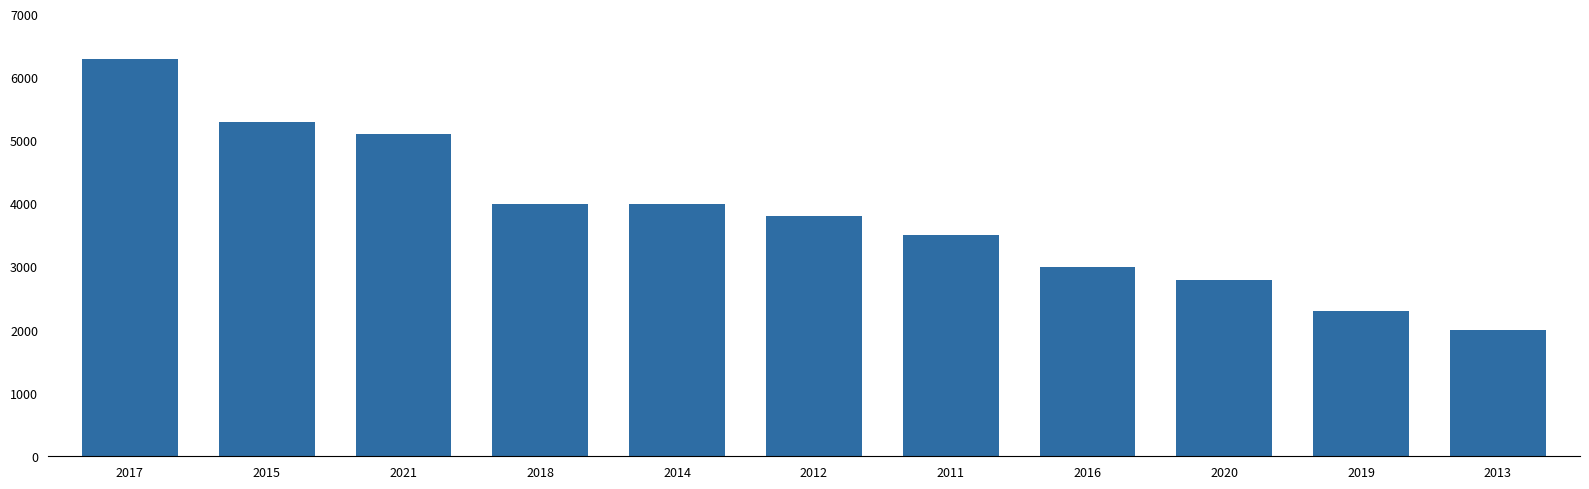

Are the bars grouped side by side (vs. stacked)?

No